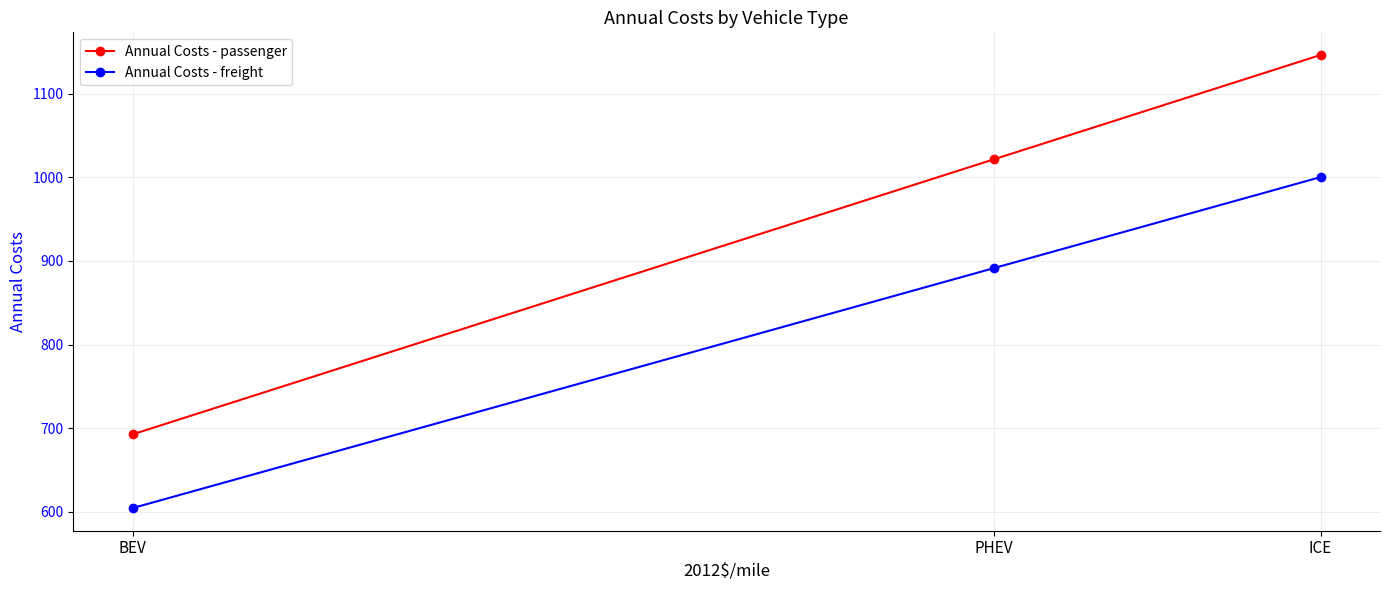

Rank the categories by Annual Costs - passenger value from lowest to highest.

BEV, PHEV, ICE